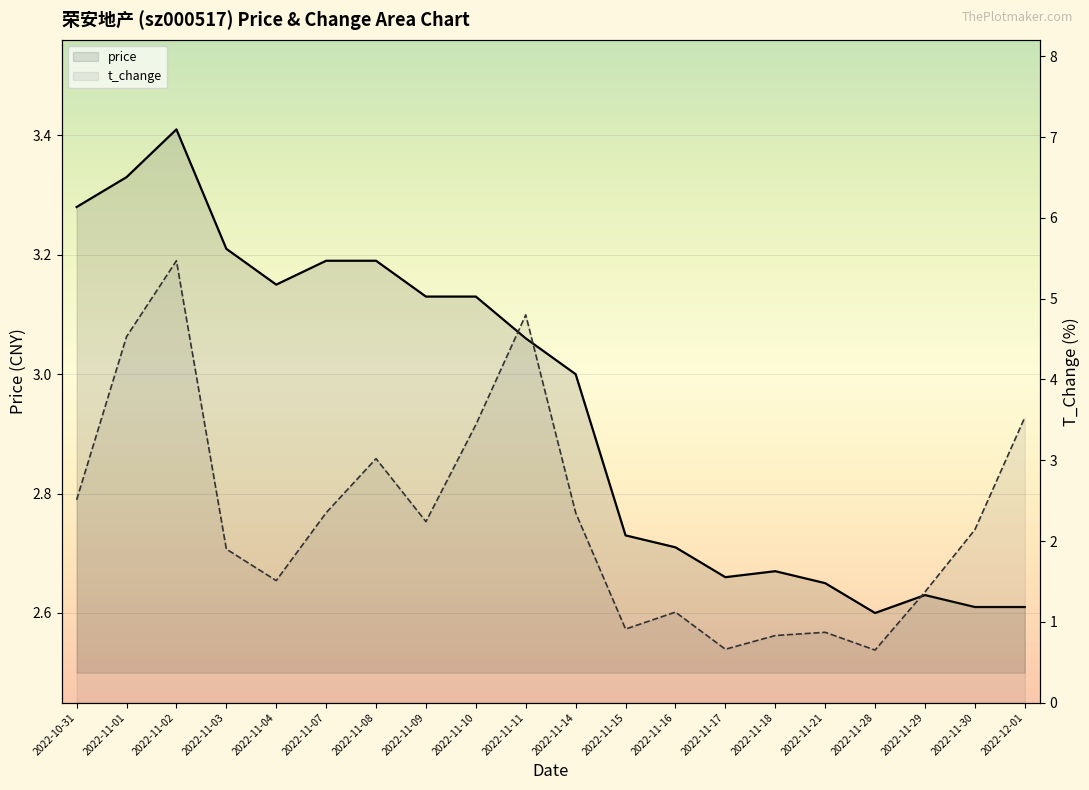

At which label is t_change closest to 3?

2022-11-08